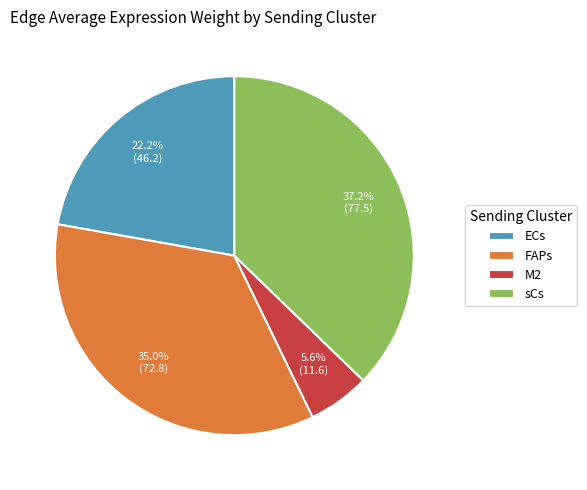

What portion of the pie excludes ECs?

77.8%